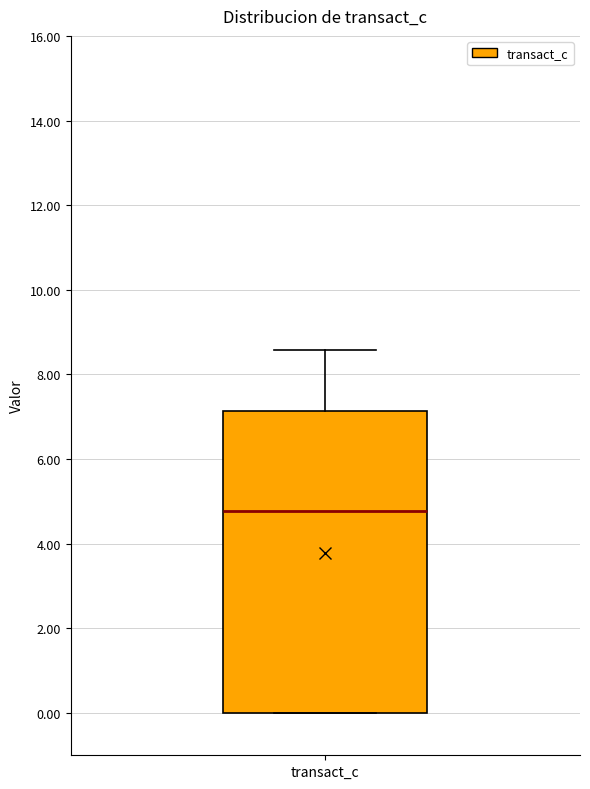

Read this box plot against the y-axis: the position of the median line, the range covered by the box, and the ends of both whiskers. The values are not printed on the chart, so give them approximately, as read against the axis.

median 4.8, box 0.0 to 7.2, whiskers 0.0 to 8.6